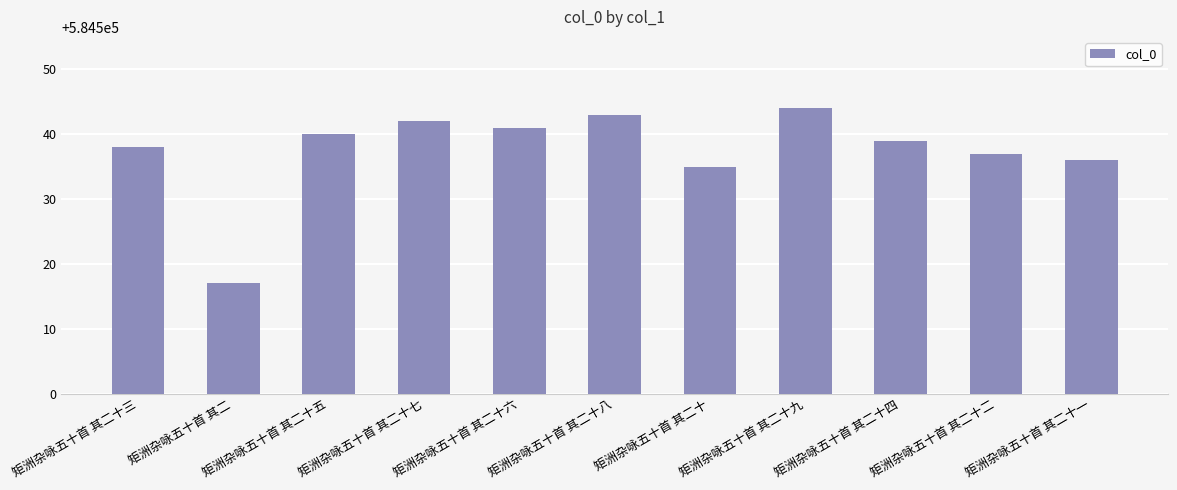

Which label corresponds to the largest value in the chart?

矩洲杂咏五十首 其二十九